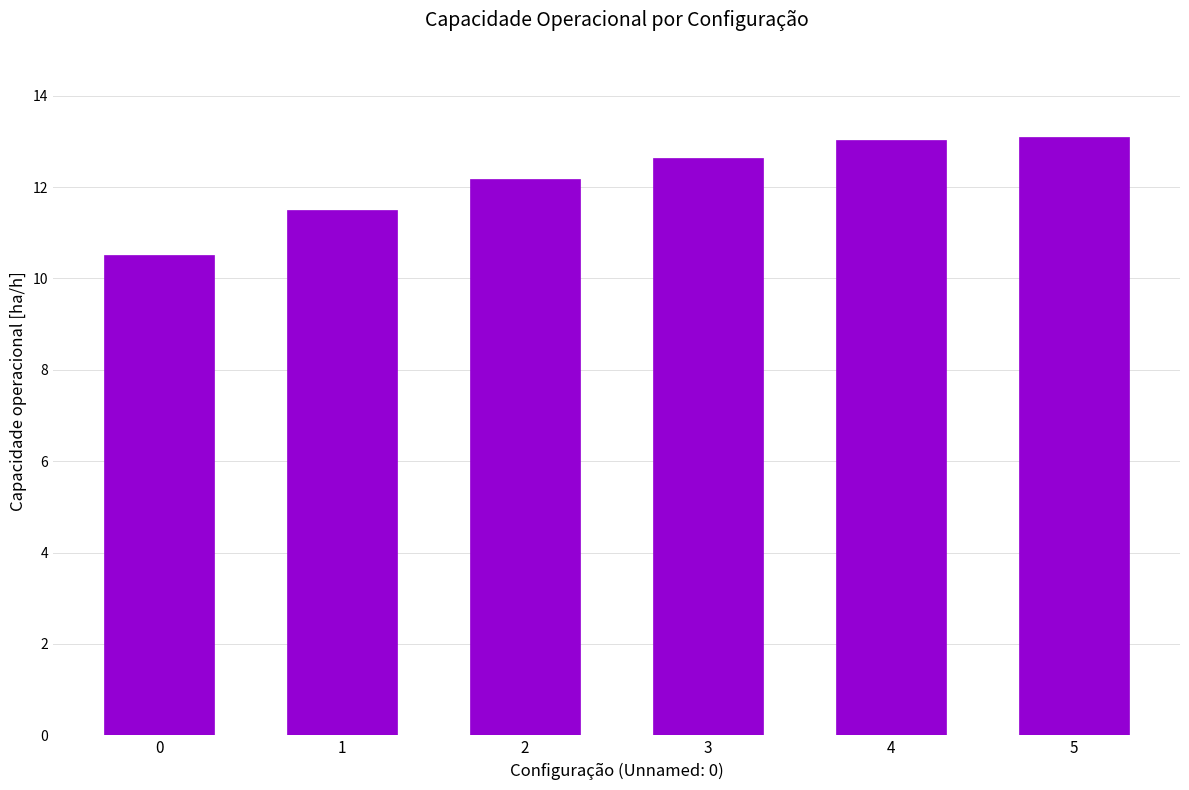

The chart shows a value of 21.0 at 2. True or false?

False